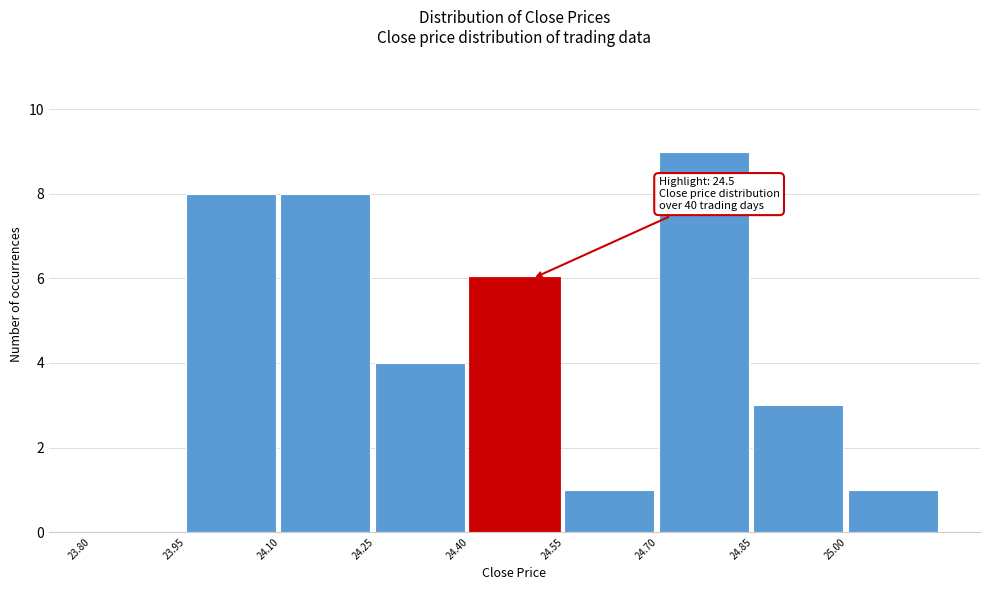

Over which range of the x-axis is the bar tallest?

24.70 to 24.85